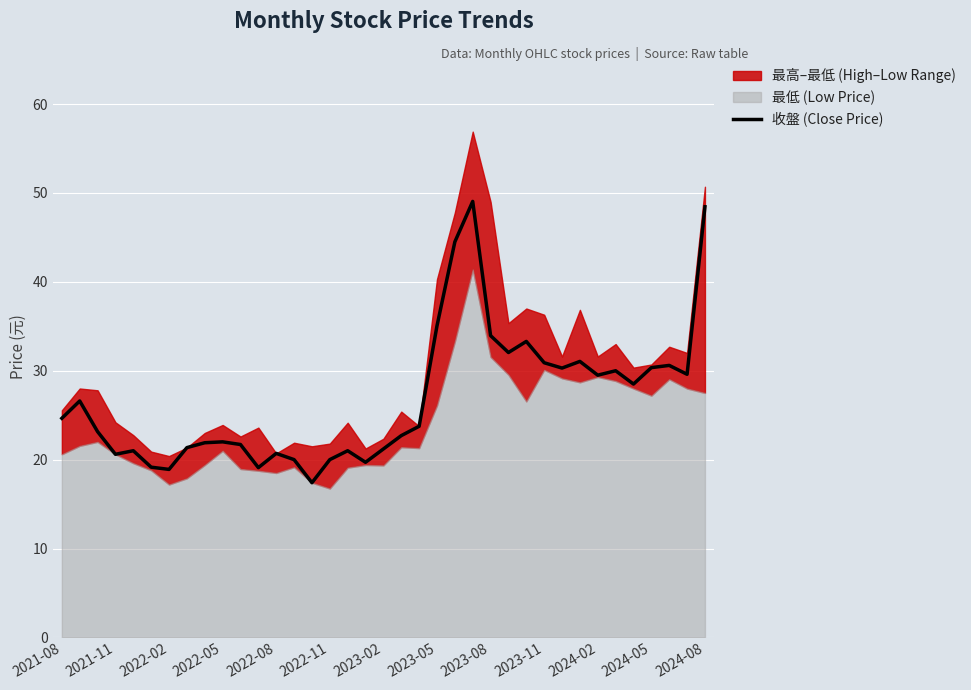

The 收盤 (Close Price) series shows 7.6 at 2022-02. True or false?

False